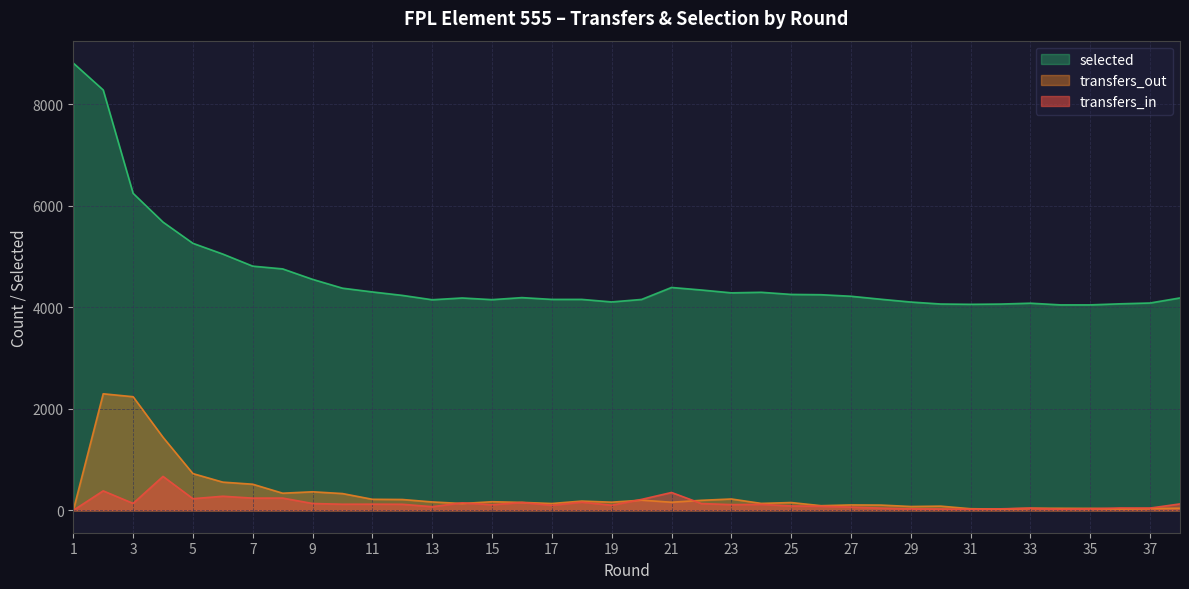

What are all the series names shown in the legend?

selected, transfers_out, transfers_in